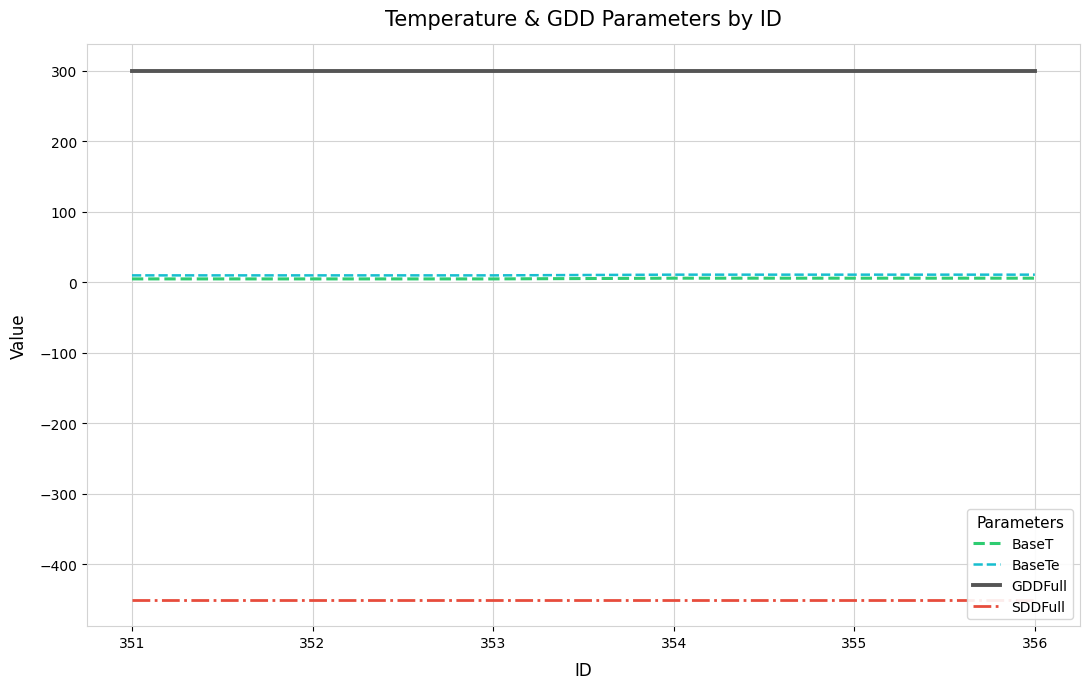

True or false: BaseTe and BaseT cross at least once.

False